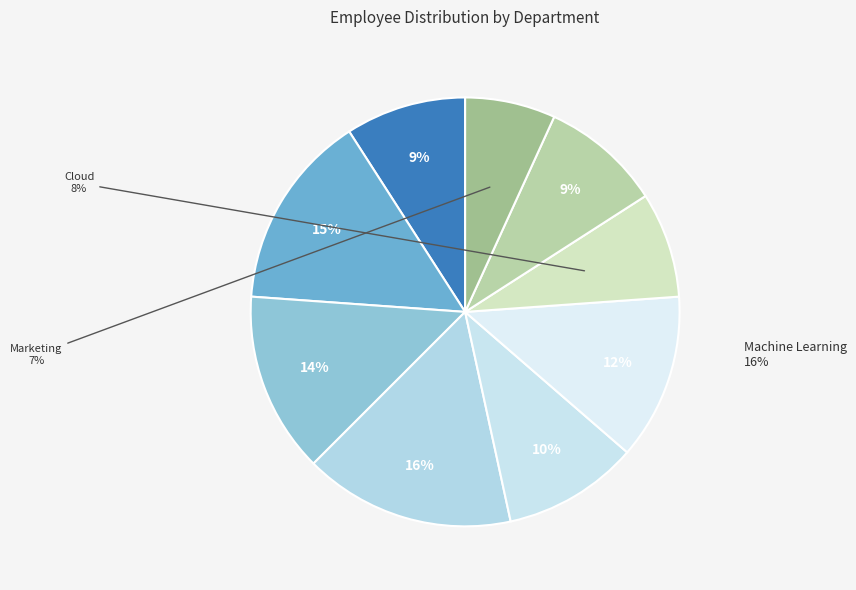

Rank the categories by value from lowest to highest.

Marketing, Cloud, Big Data, Design, Frontend, Human Resources, Backend, Financial, Machine Learning